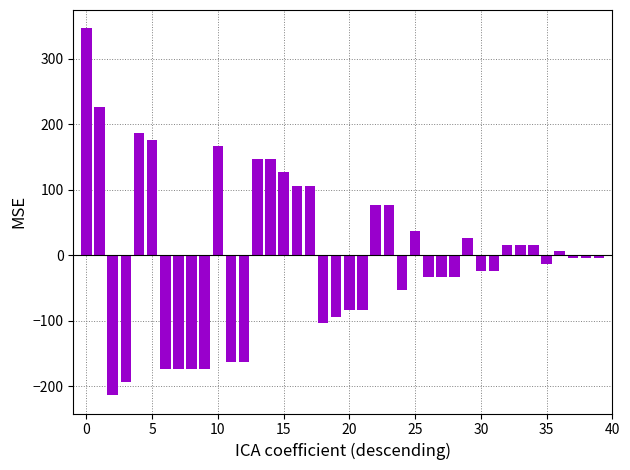

What is the greatest value displayed?

346.8